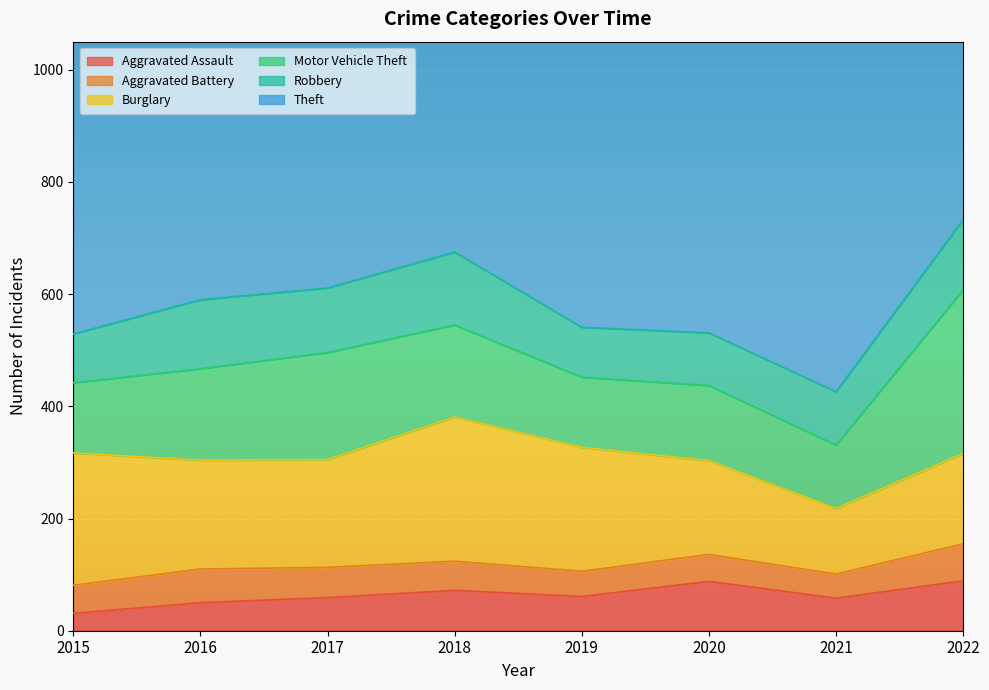

Reading right to left, list all the values displayed in this chart.

Aggravated Assault: 89	58	88	61	72	59	50	31
Aggravated Battery: 66	43	48	45	52	54	60	50
Burglary: 161	117	167	221	257	192	194	236
Motor Vehicle Theft: 292	113	134	125	164	191	163	125
Robbery: 125	95	94	89	130	115	123	87
Theft: 904	691	714	855	767	873	689	641